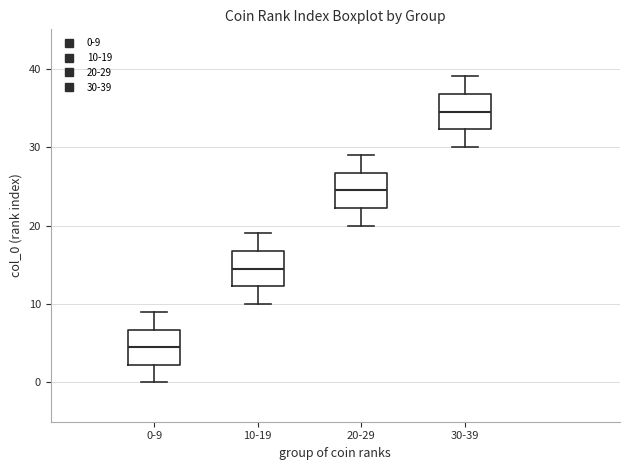

Which box's median line is the highest?

30-39